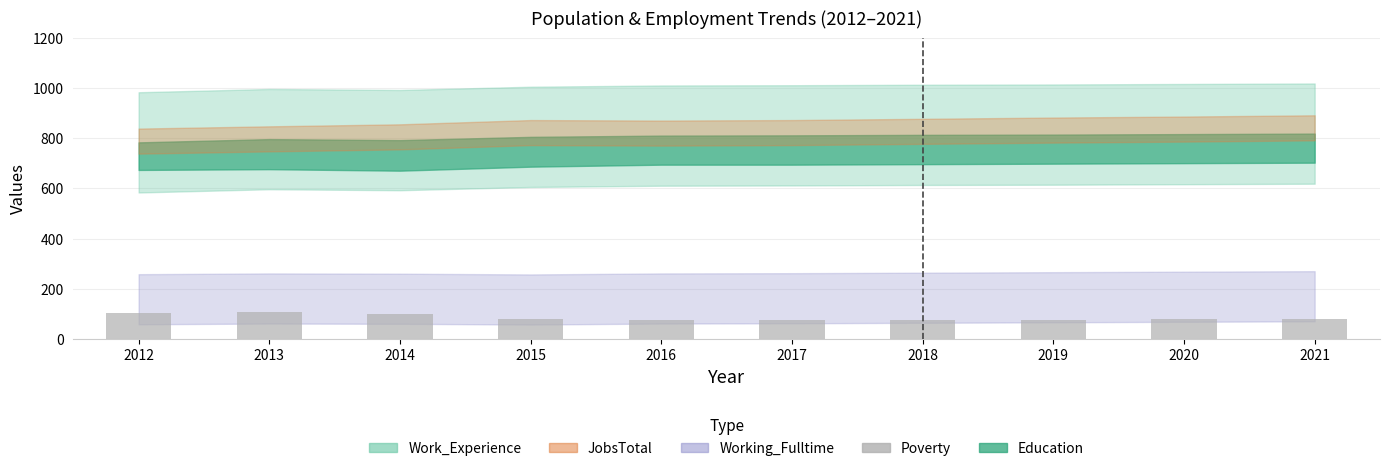

How many data points are less than 79?

5